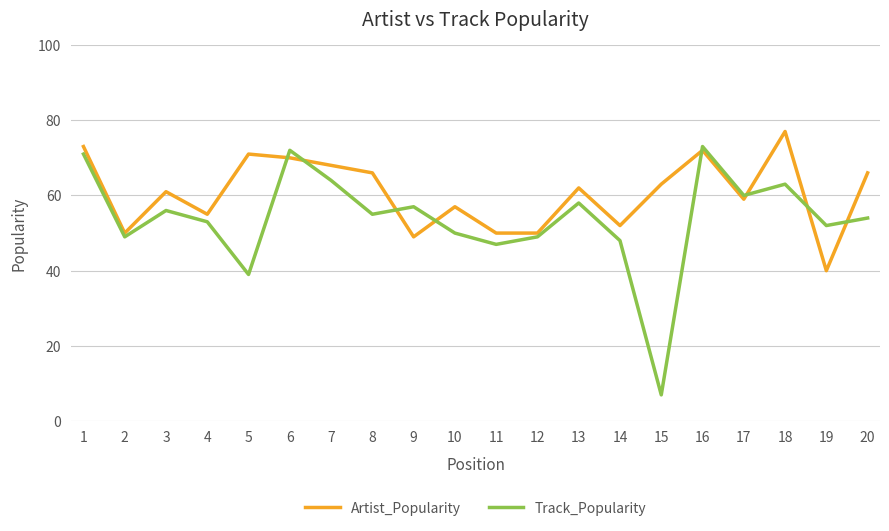

After their last crossing, which series has the higher values: Track_Popularity or Artist_Popularity?

Artist_Popularity